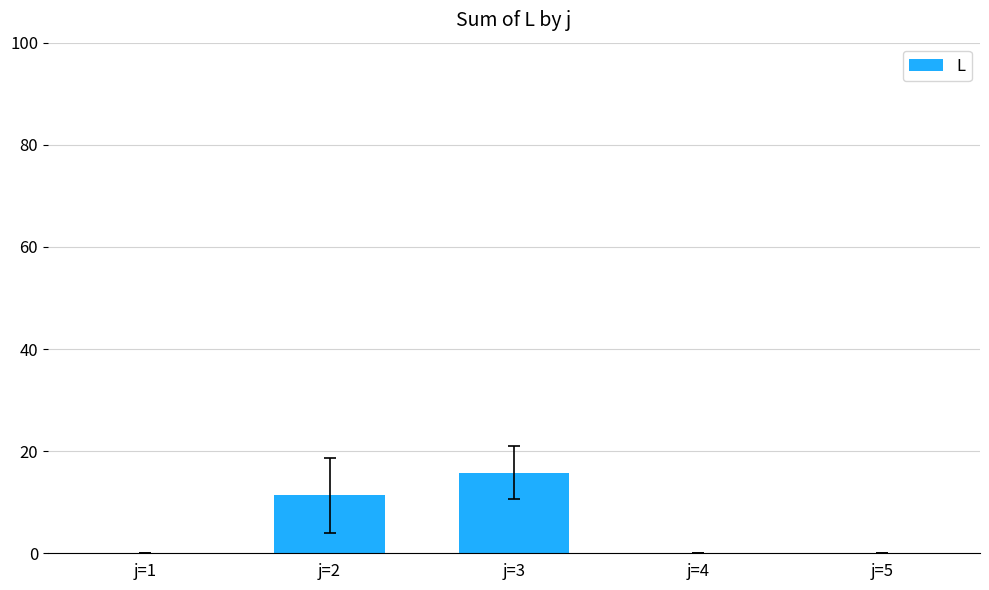

What is the change in value from j=1 to j=3?

+15.8